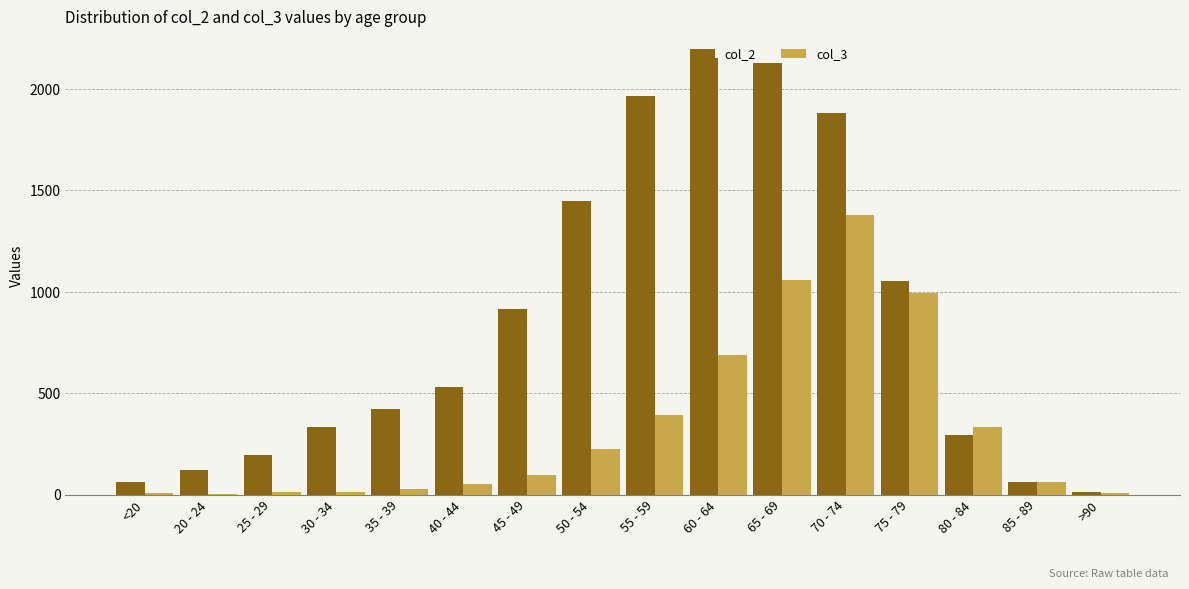

At which category is the sum across all series the highest?

70 - 74